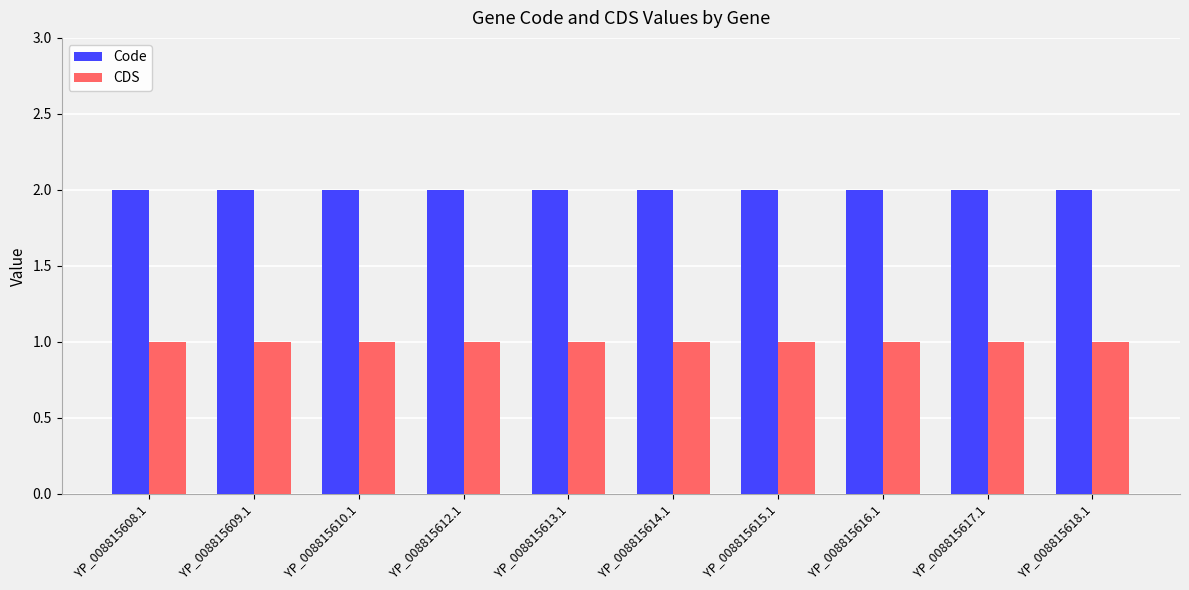

At how many categories does at least one series exceed 1?

10